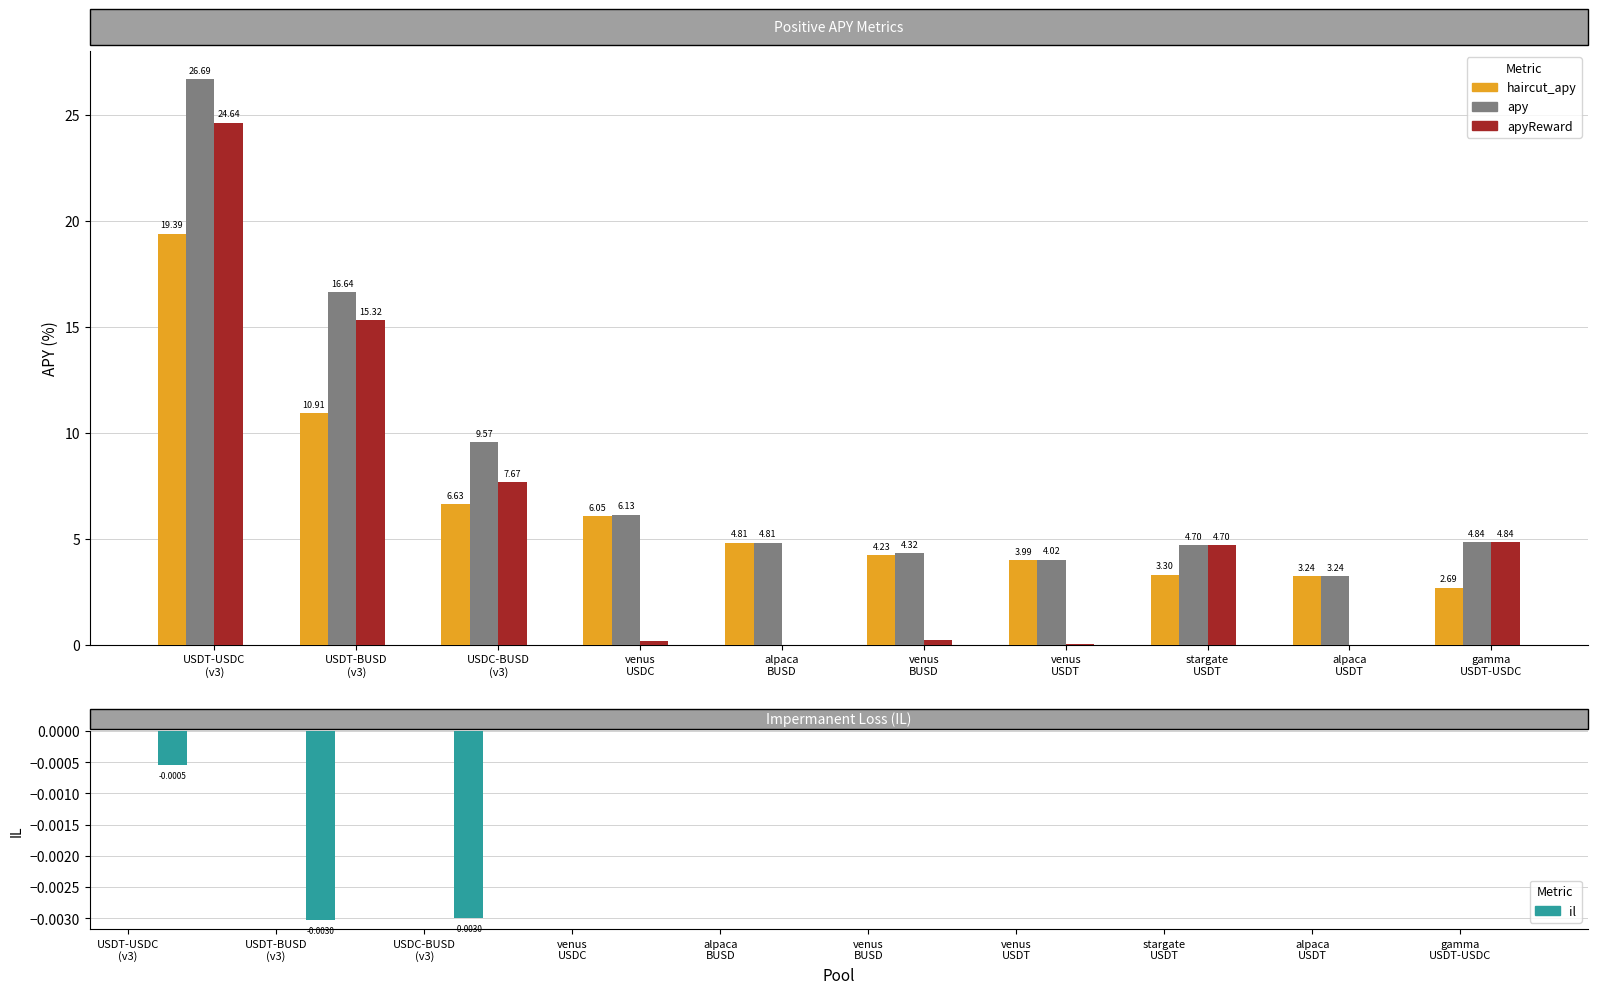

At which category is the sum across all series the highest?

USDT-USDC
(v3)